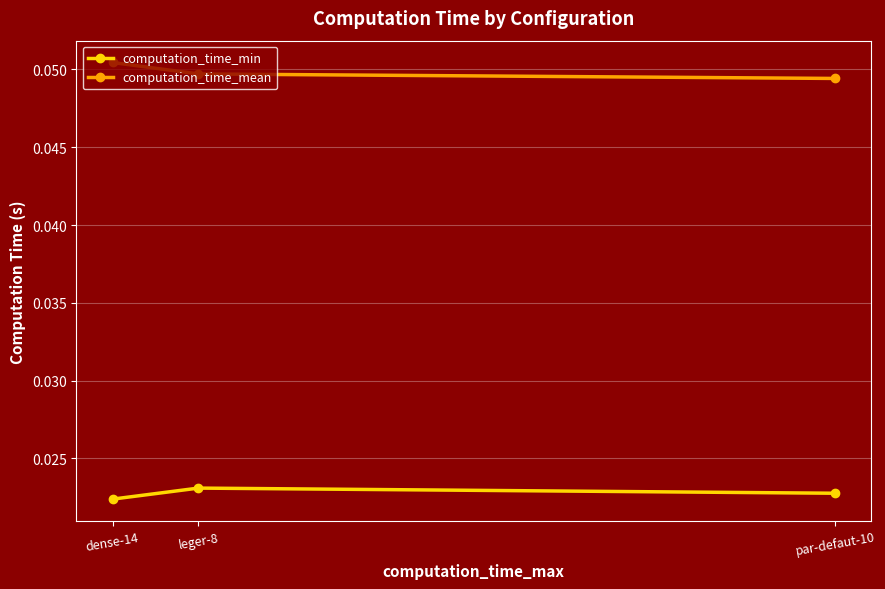

How many computation_time_min values are between 0 and 1?

3